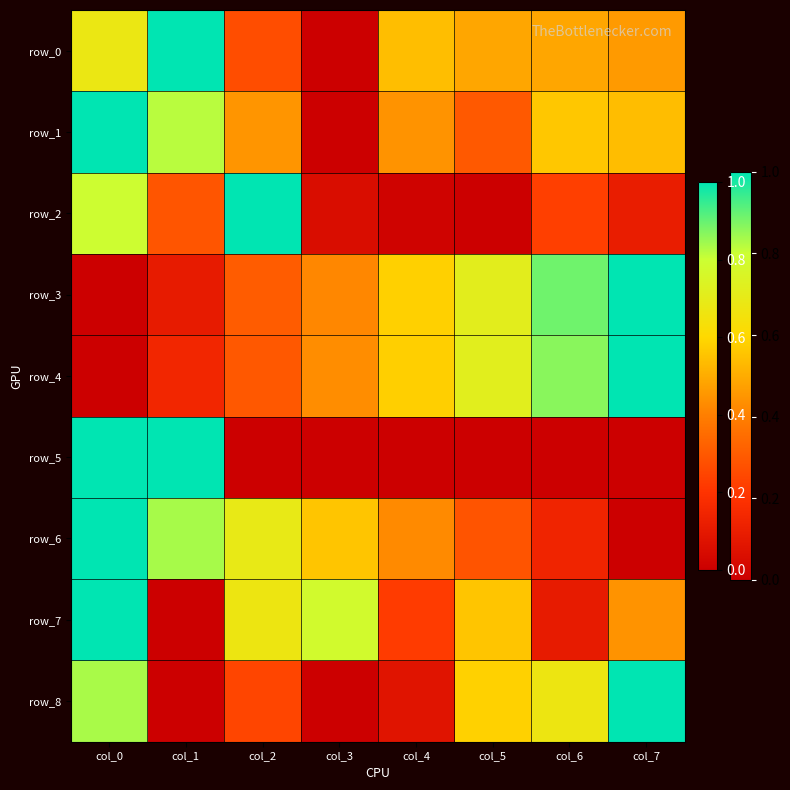

Reading left to right, what are all the values shown in this chart?

row_0: 0.7	1.0	0.3	0.0	0.5	0.5	0.5	0.5
row_1: 1.0	0.8	0.4	0.0	0.4	0.3	0.6	0.5
row_2: 0.8	0.3	1.0	0.1	0.0	0.0	0.2	0.1
row_3: 0.0	0.1	0.3	0.4	0.6	0.7	0.9	1.0
row_4: 0.0	0.2	0.3	0.4	0.6	0.7	0.9	1.0
row_5: 1.0	1.0	0.0	0.0	0.0	0.0	0.0	0.0
row_6: 1.0	0.8	0.7	0.6	0.4	0.3	0.1	0.0
row_7: 1.0	0.0	0.7	0.8	0.2	0.6	0.1	0.4
row_8: 0.8	0.0	0.2	0.0	0.1	0.6	0.7	1.0